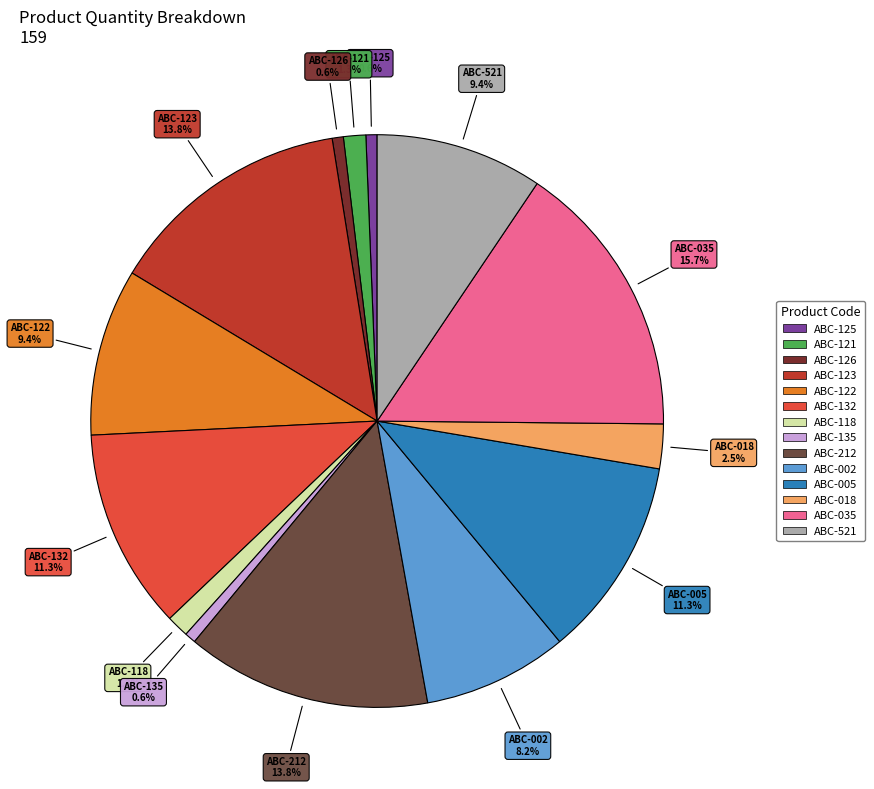

What portion of the pie excludes ABC-118?

98.7%